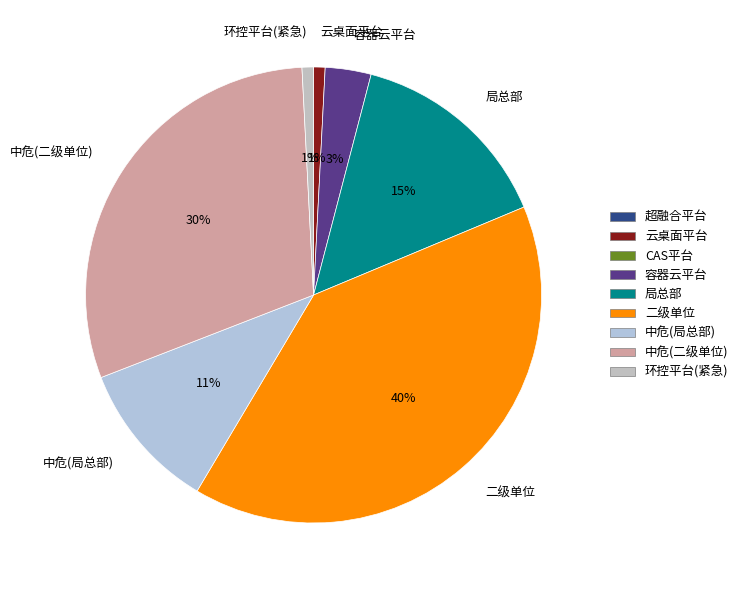

How many slices are in this pie chart?

7